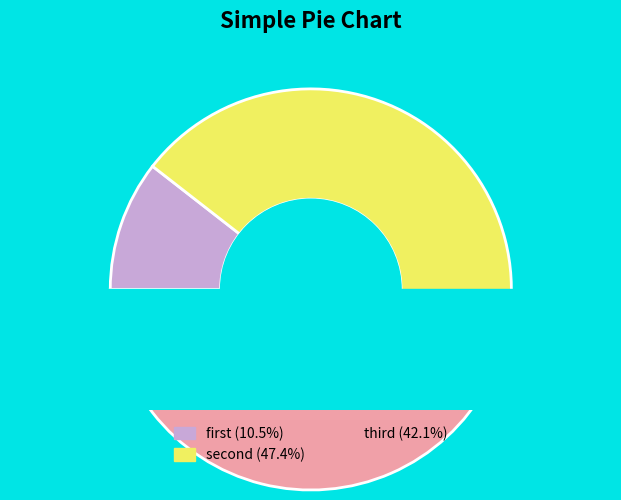

How many slices are in this pie chart?

3